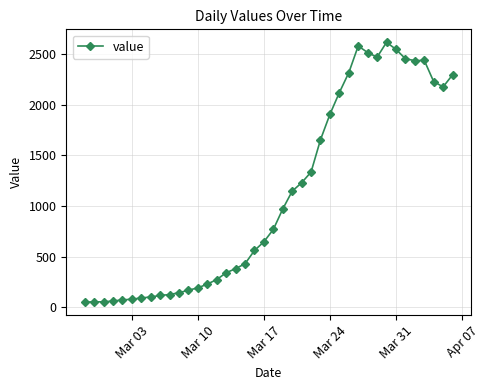

True or false: there are more than 0 points higher than both neighbors.

True